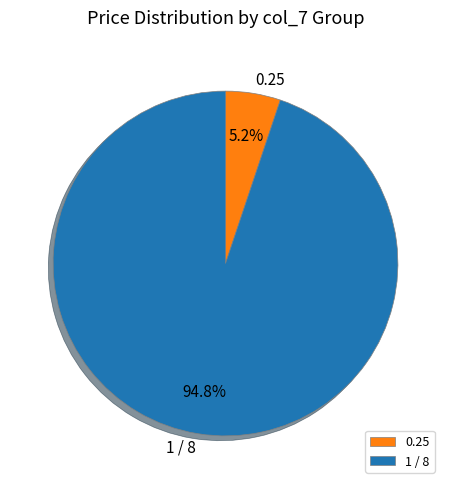

Is there a majority slice in this chart?

Yes